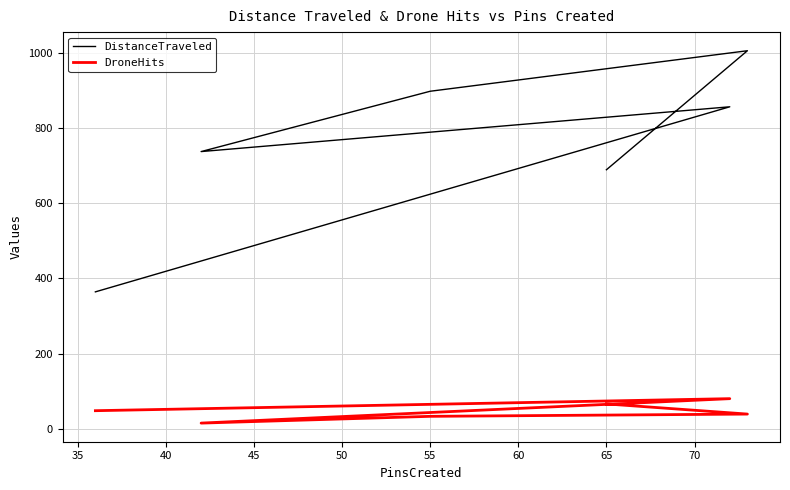

True or false: DroneHits and DistanceTraveled intersect in this chart.

False